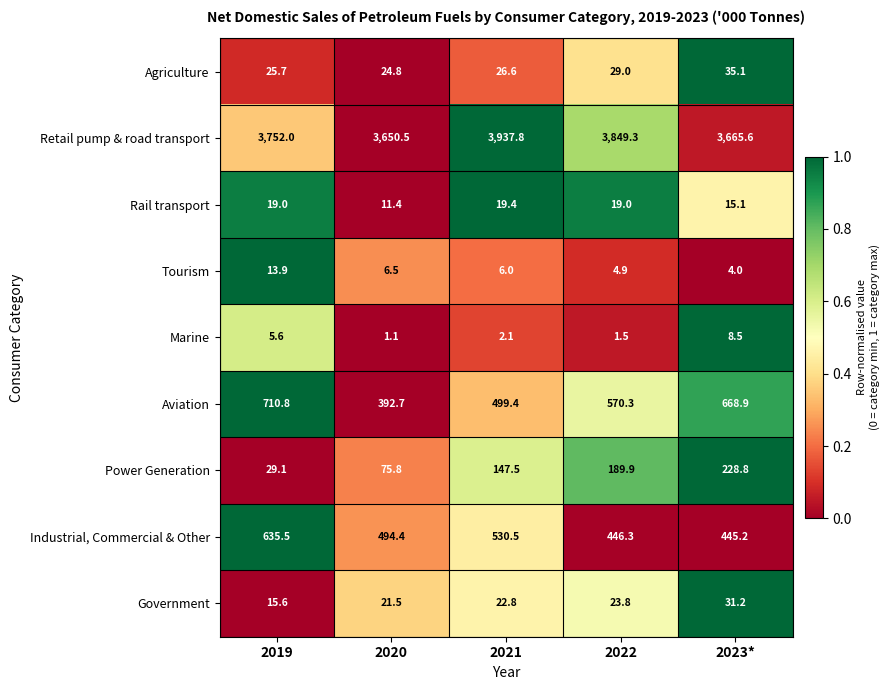

What is the total value across all series at 2021?

5192.1